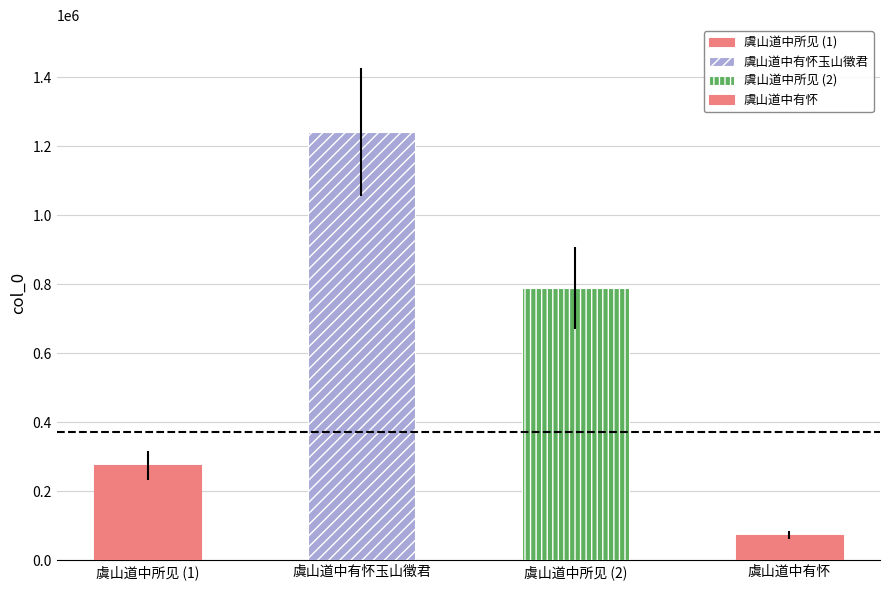

How many bars are there in total?

4